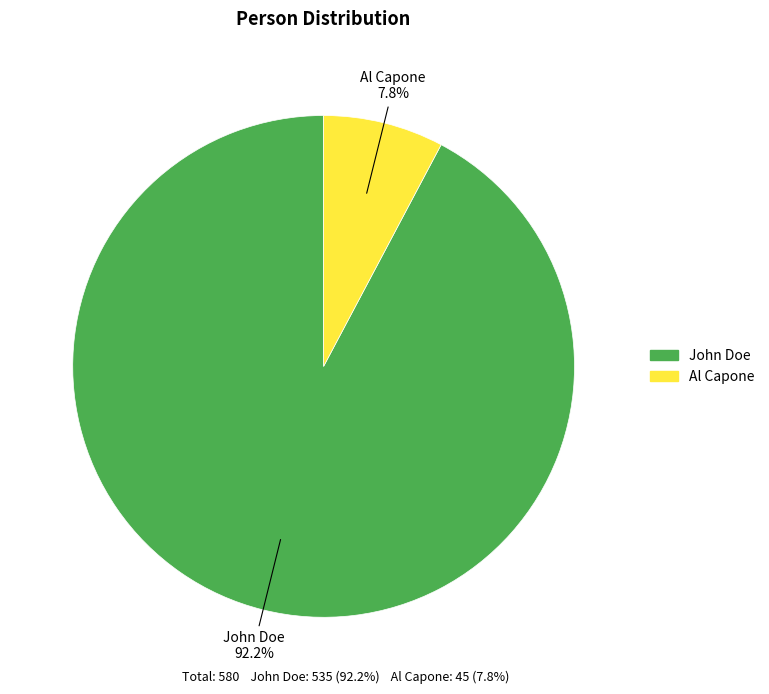

To the nearest percent, what is the difference between the Al Capone and John Doe slice percentages?

84%